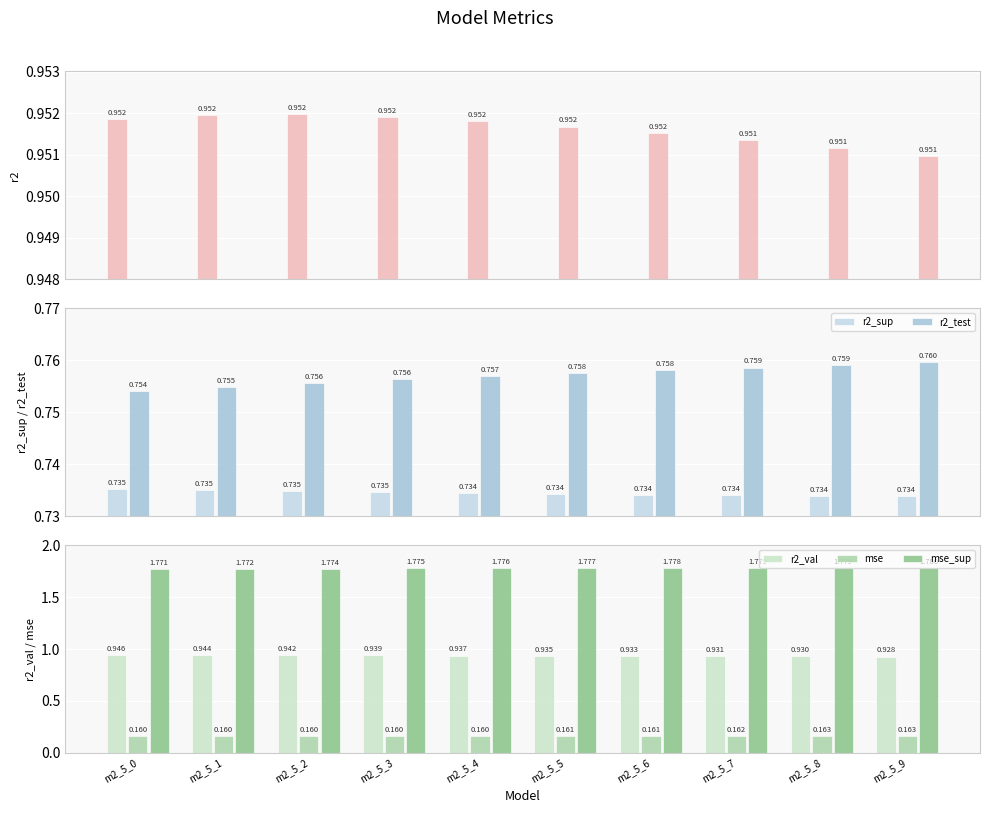

Which has a higher value, m2_5_3 or m2_5_1?

m2_5_1